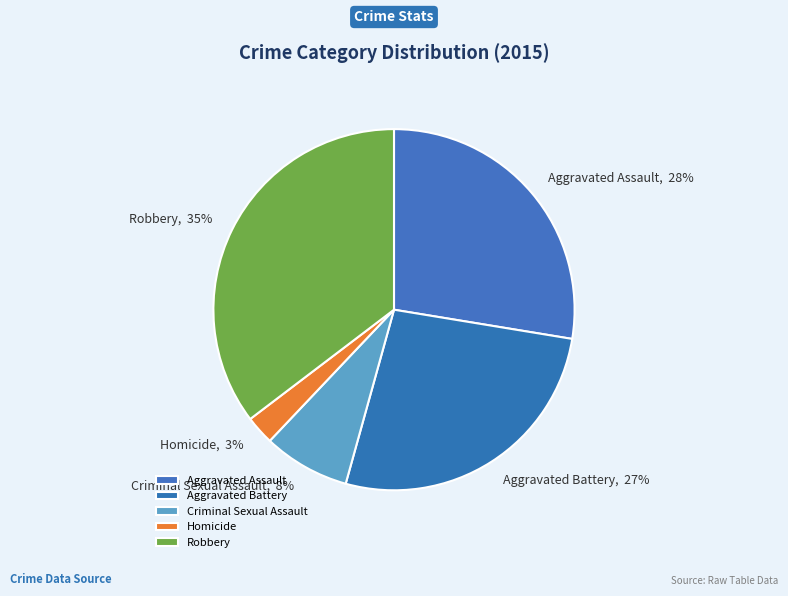

Combined, do Homicide and Aggravated Assault account for over 50%?

No